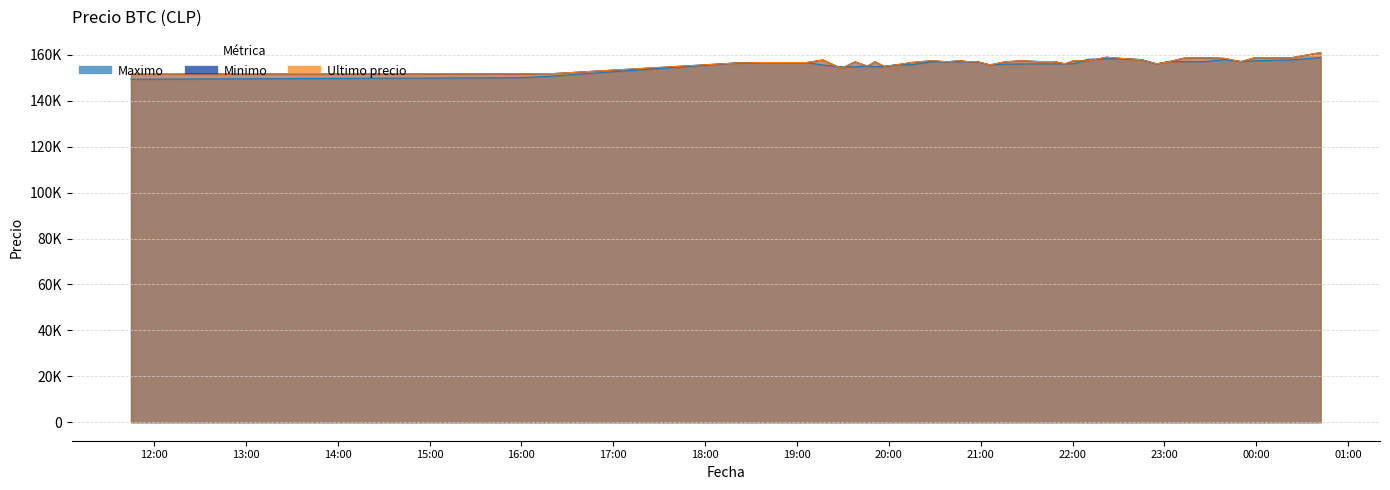

How many values in the Ultimo precio series are below 157036?

20